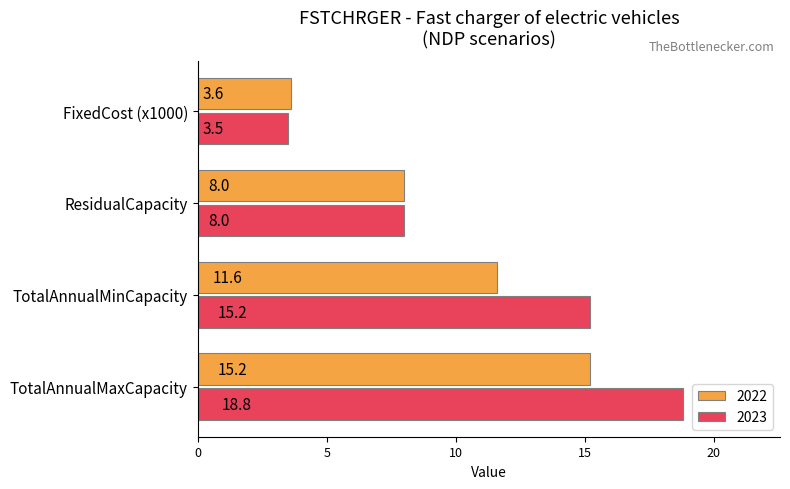

Which series has the widest spread of values?

2023